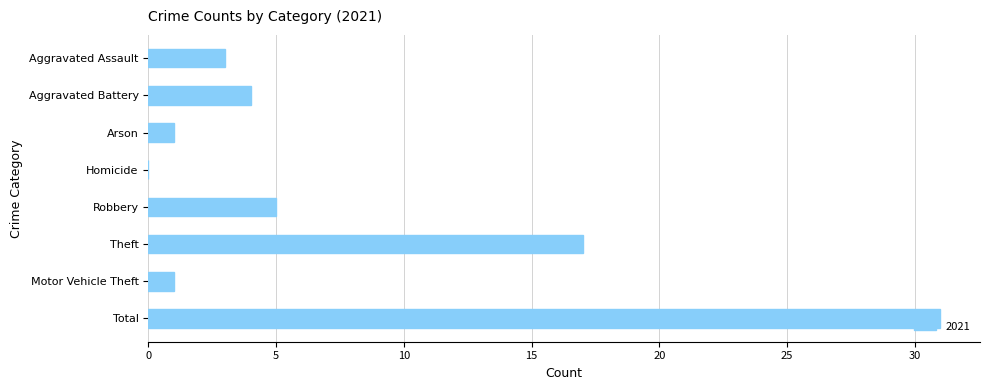

The chart shows a value of -10 at Homicide. True or false?

False